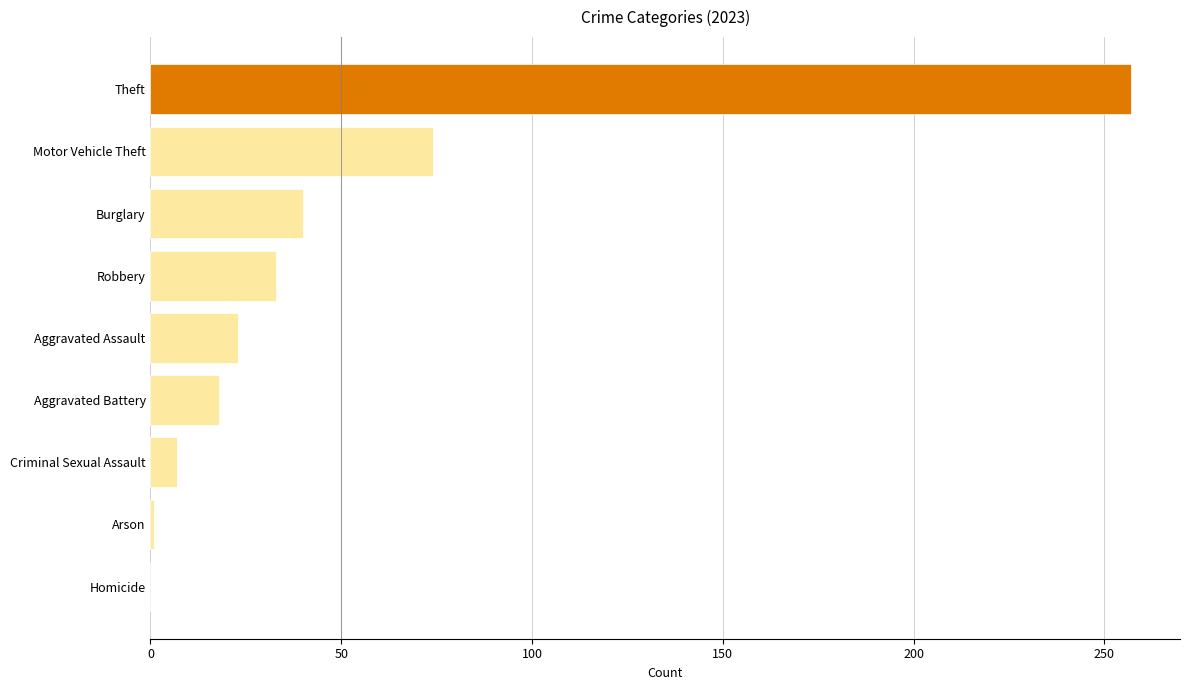

True or false: the data shows 18 at Aggravated Battery.

True